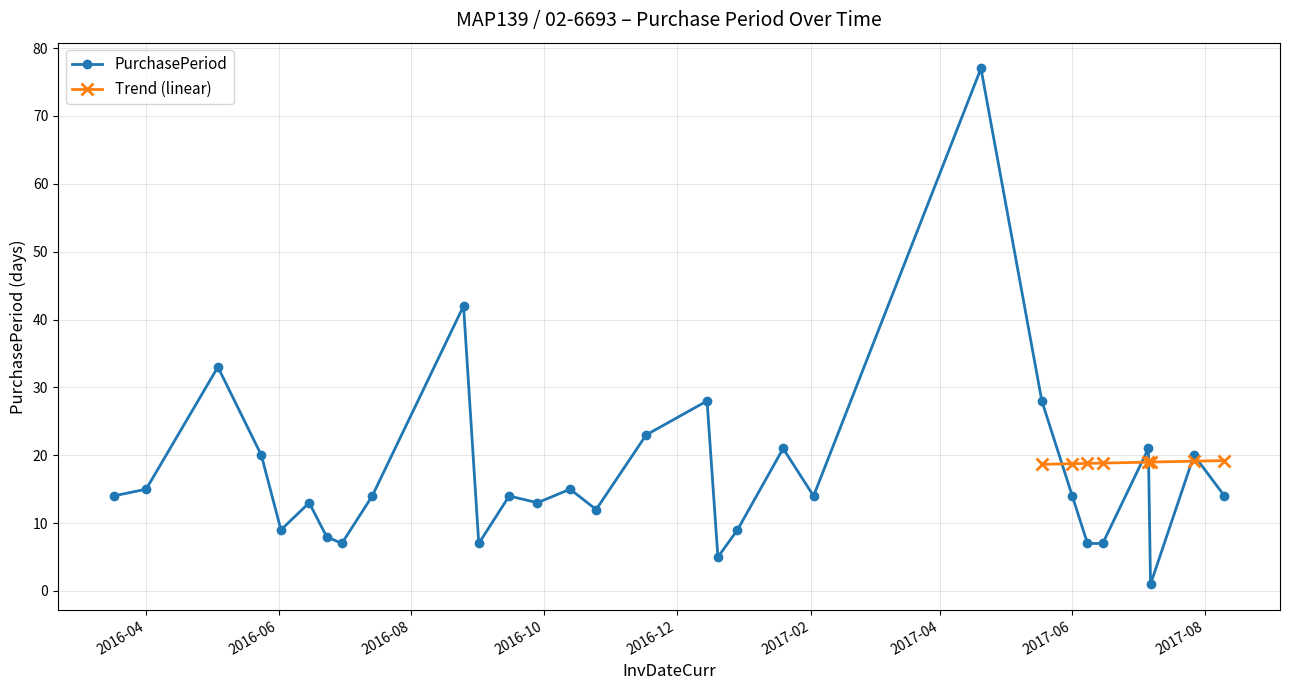

What is the change in value from 2016-06-30 to 2017-06-01?

+7